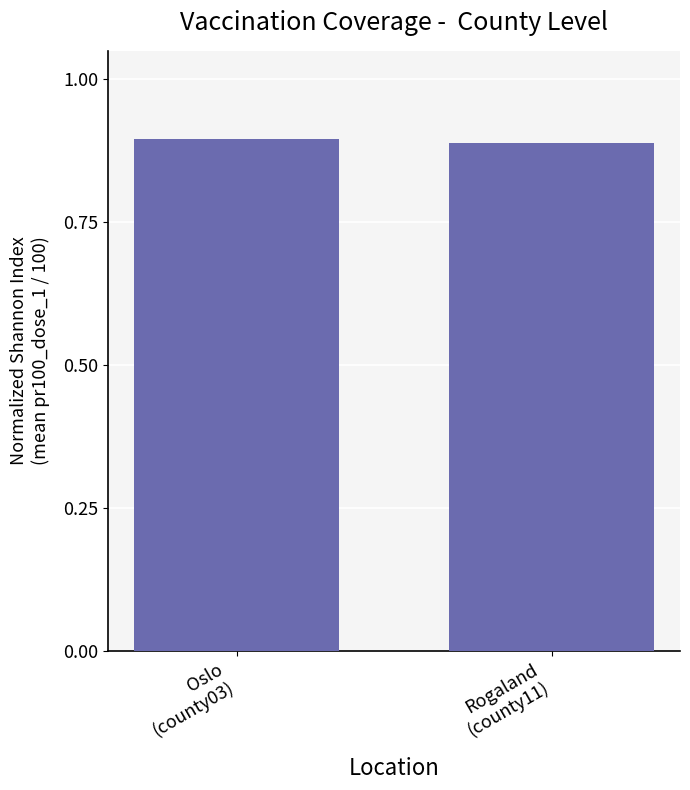

What is the sum of all values?

1.8